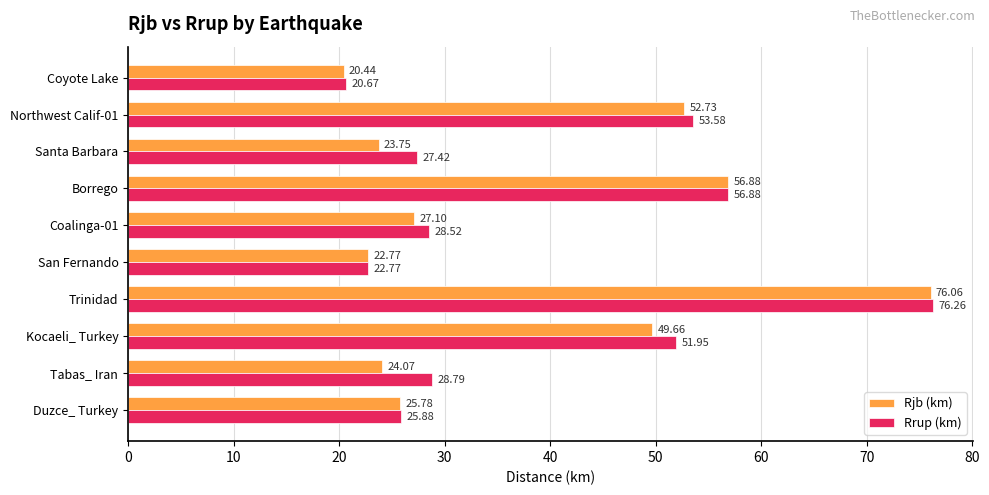

At which category is the sum across all series the highest?

Trinidad